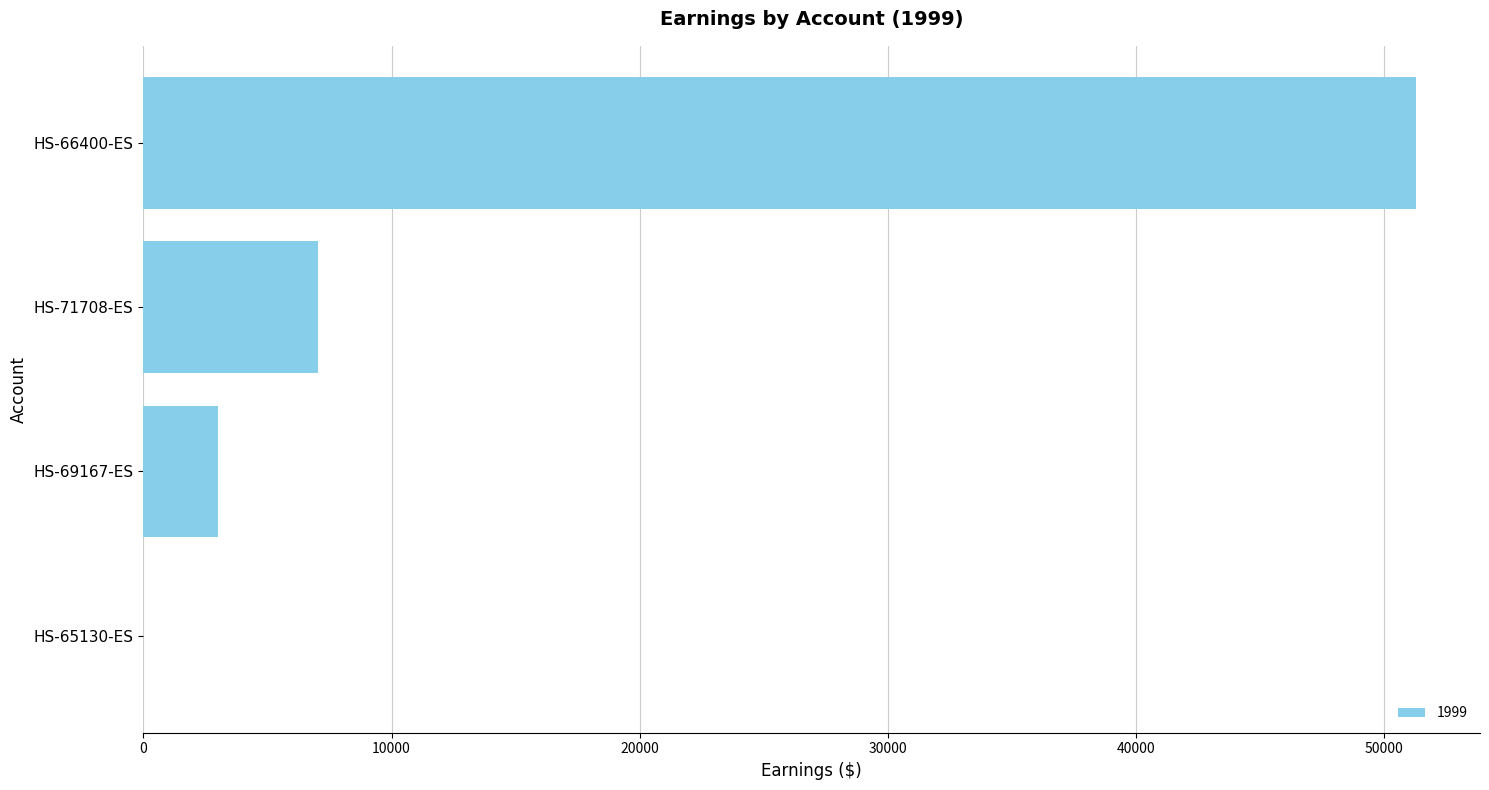

Which label corresponds to the largest value in the chart?

HS-66400-ES